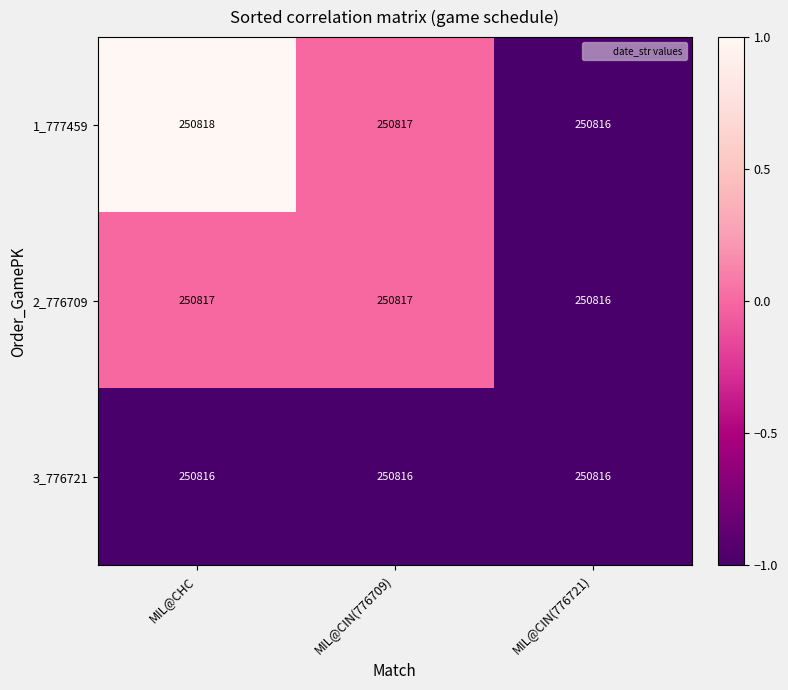

True or false: 1_777459 has a value of 250817 at MIL@CIN(776709).

True